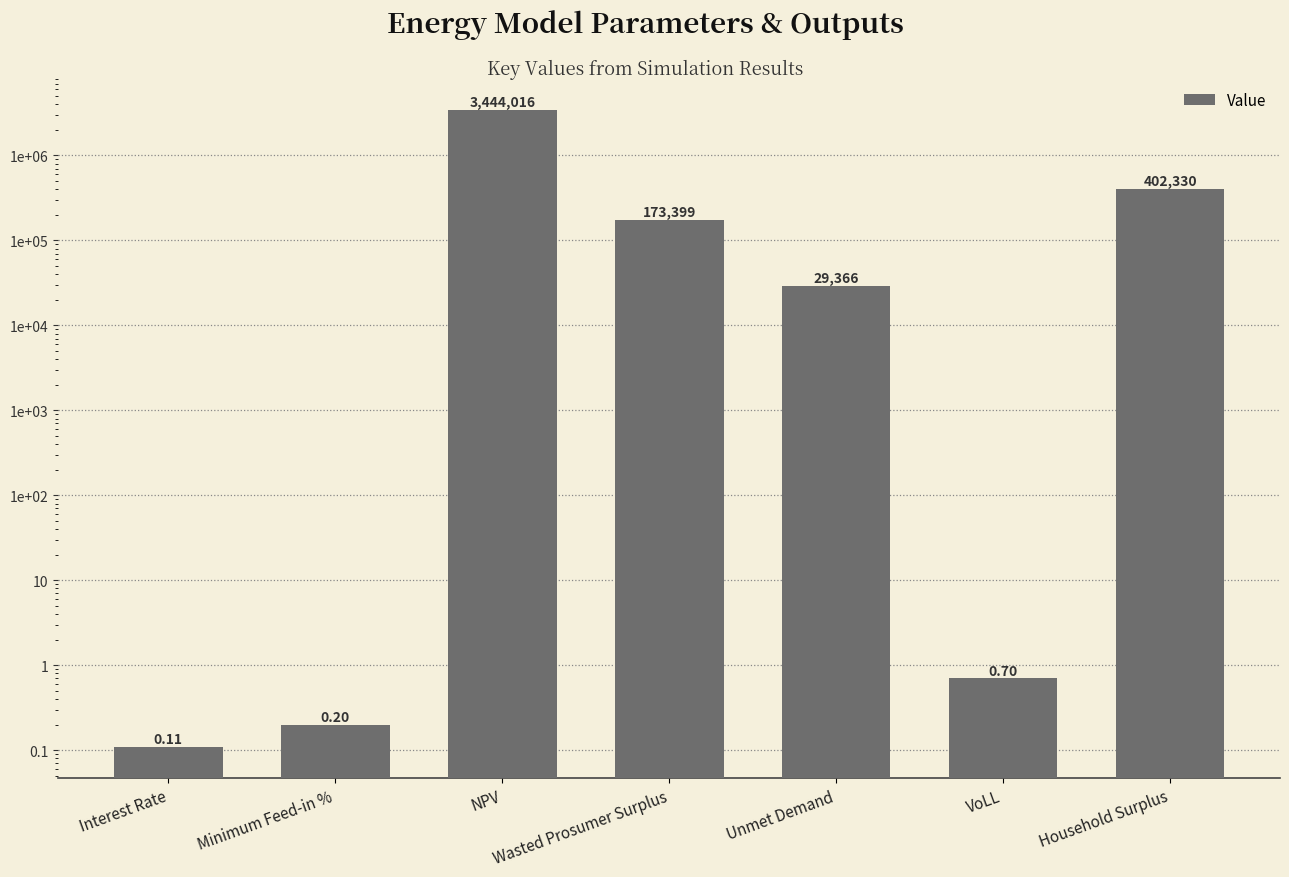

At which label is the value closest to 1722008?

Household Surplus